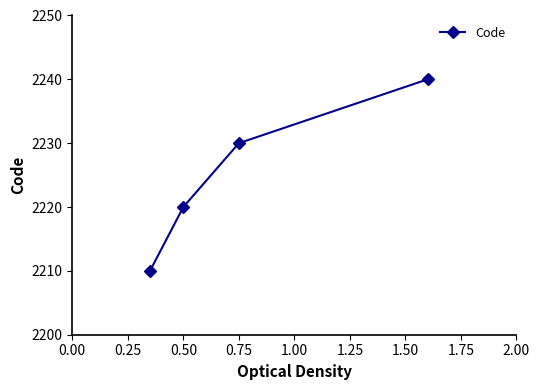

How many data points does each series have?

4